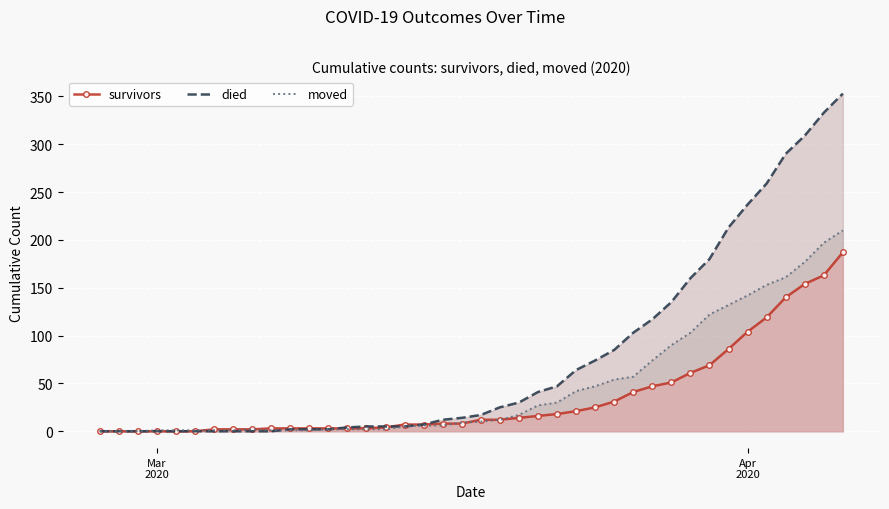

List the series in order of their peak value, lowest first.

survivors, moved, died